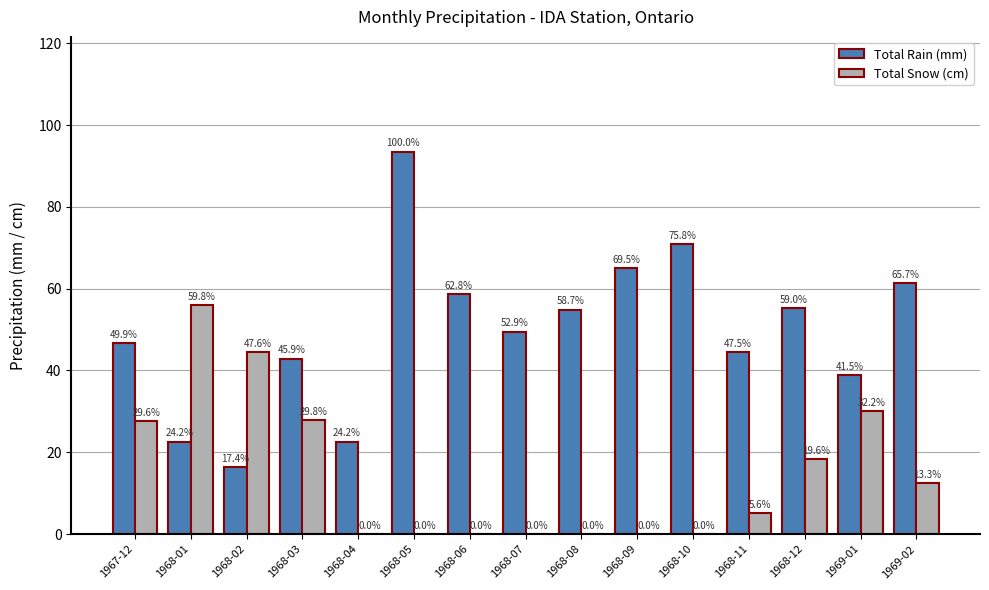

What is the spread (max minus min) of values at 1968-07?

49.5